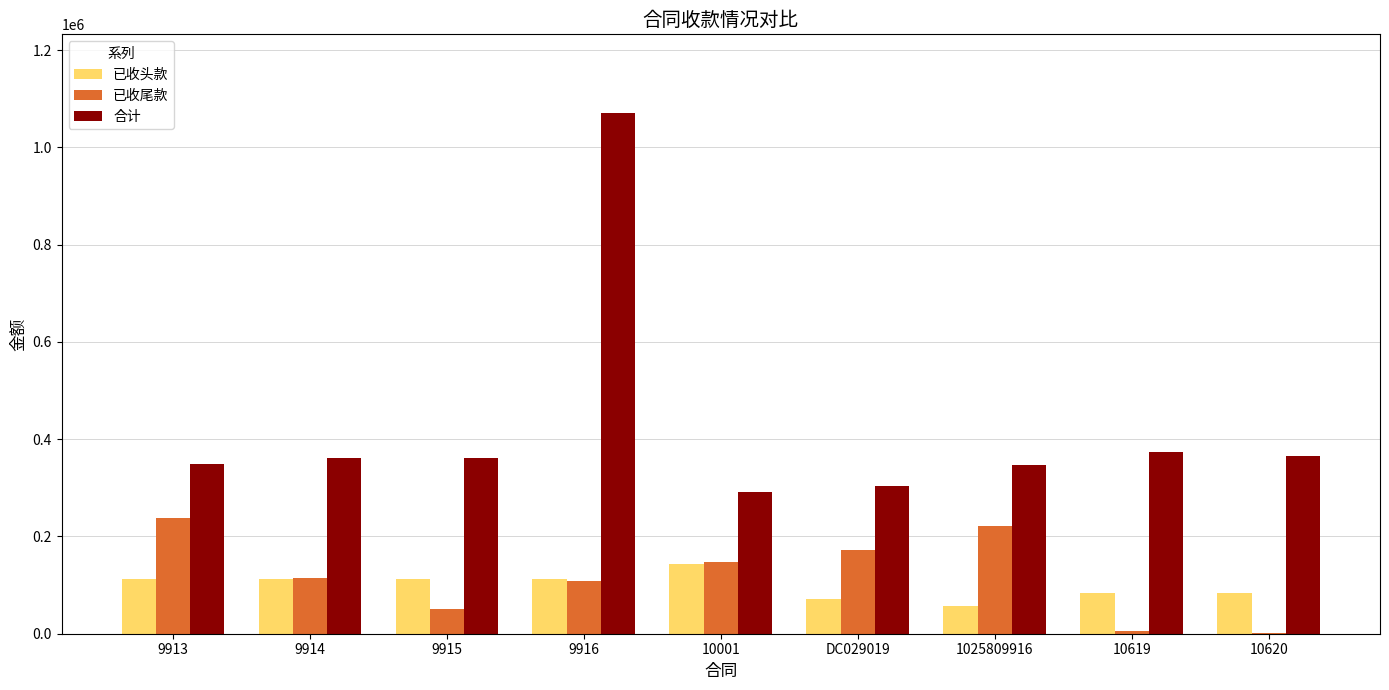

What are all the series names shown in the legend?

已收头款, 已收尾款, 合计